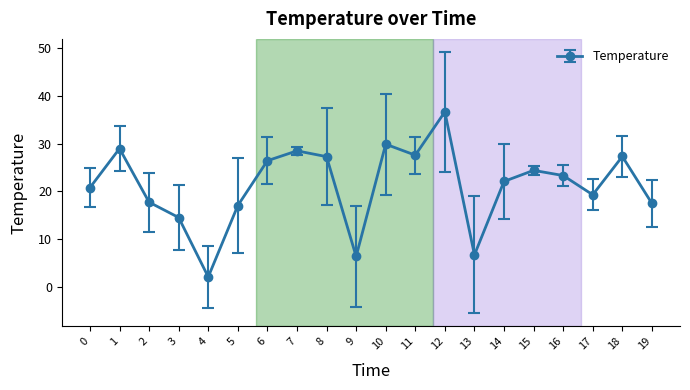

Reading left to right, extract all data points from this chart.

20.8	29.0	17.8	14.6	2.1	17.1	26.4	28.5	27.3	6.4	29.9	27.6	36.7	6.7	22.1	24.4	23.3	19.3	27.3	17.5